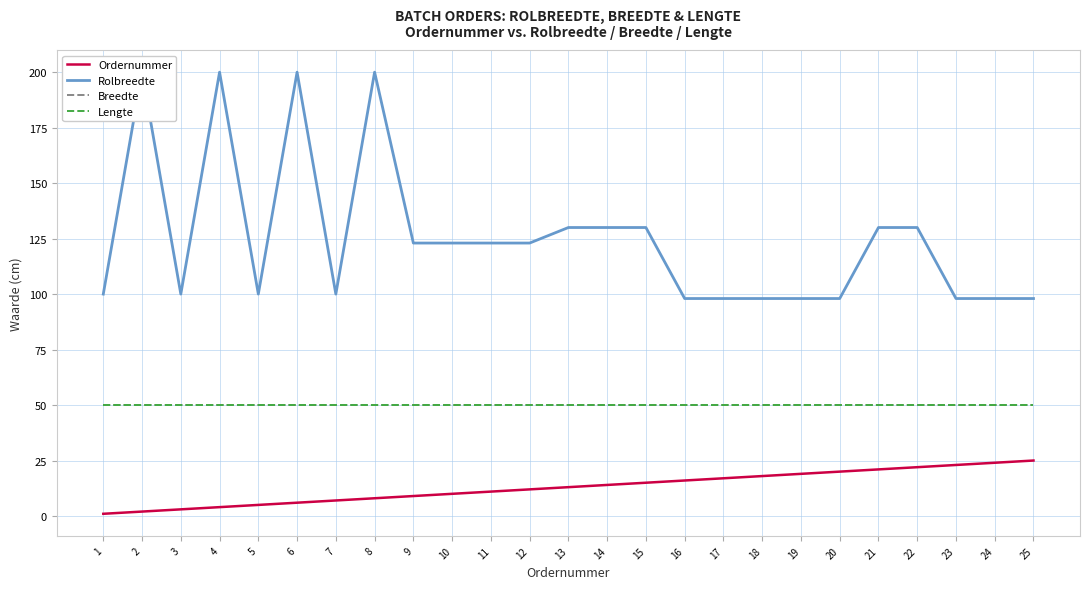

What is the highest value of the Breedte series?

50